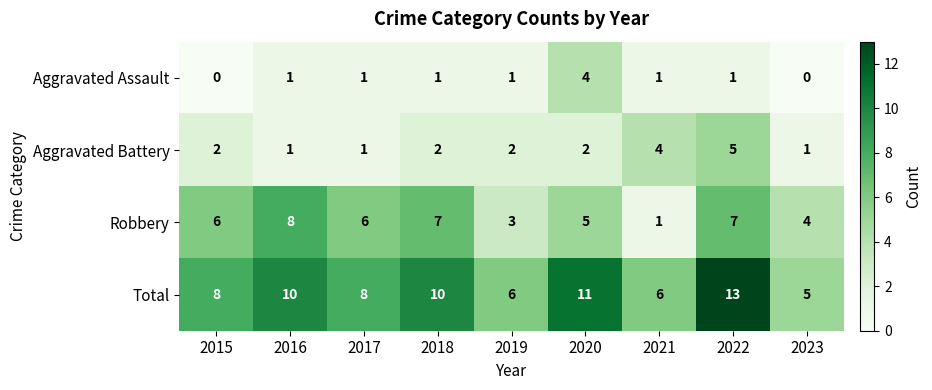

List the series in order of their peak value, lowest first.

Aggravated Assault, Aggravated Battery, Robbery, Total